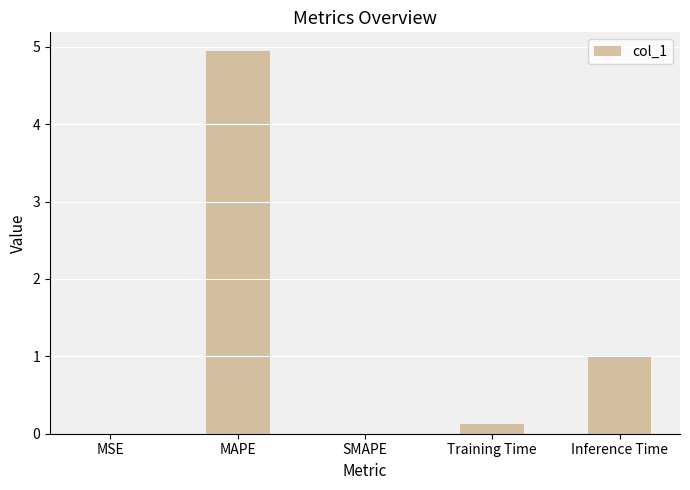

What is the change in value from MSE to Inference Time?

+1.0